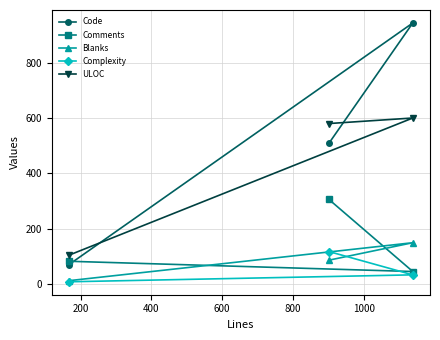

Reading left to right, transcribe all the data shown in this chart.

Code: 71	509	943
Comments: 83	306	46
Blanks: 13	87	150
Complexity: 9	118	34
ULOC: 105	580	600